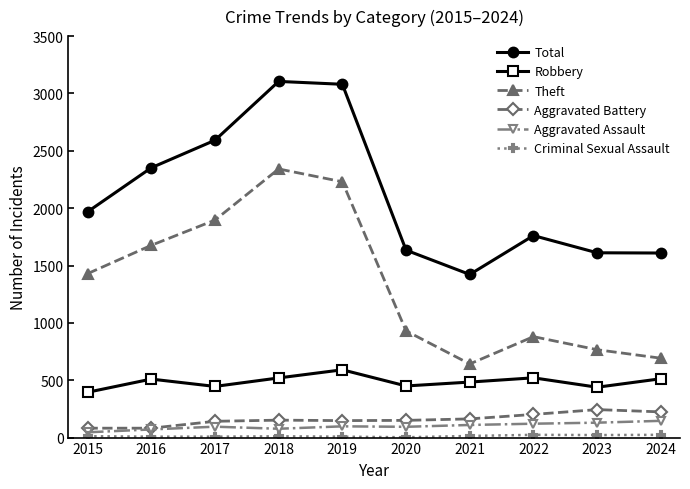

How many values in the Total series are below 1968?

5